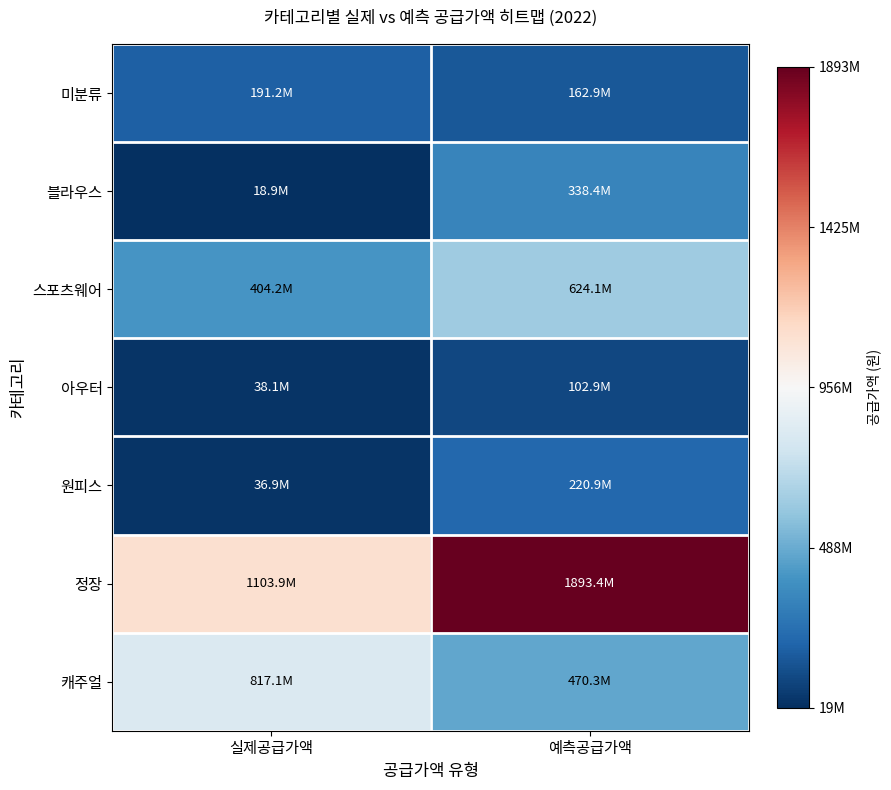

What is the spread (max minus min) of values at 예측공급가액?

1.0